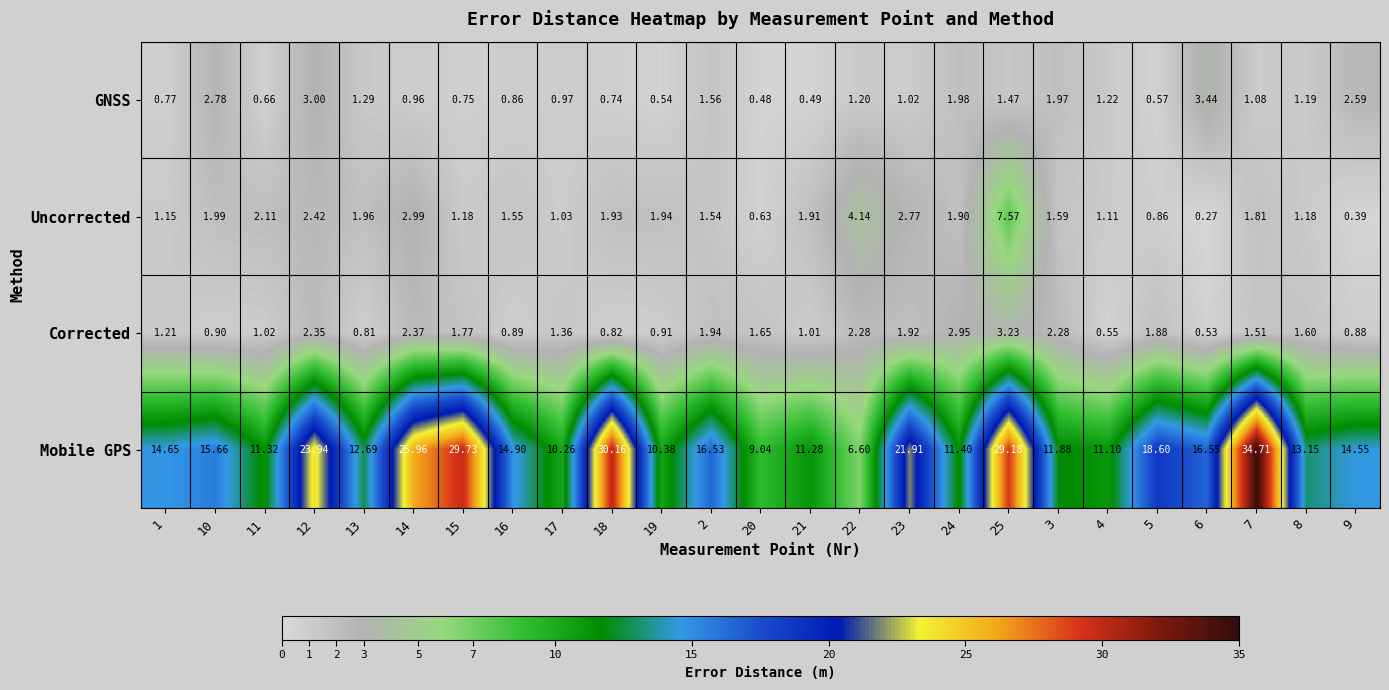

Rank the series at 18 from lowest to highest value.

GNSS, Corrected, Uncorrected, Mobile GPS